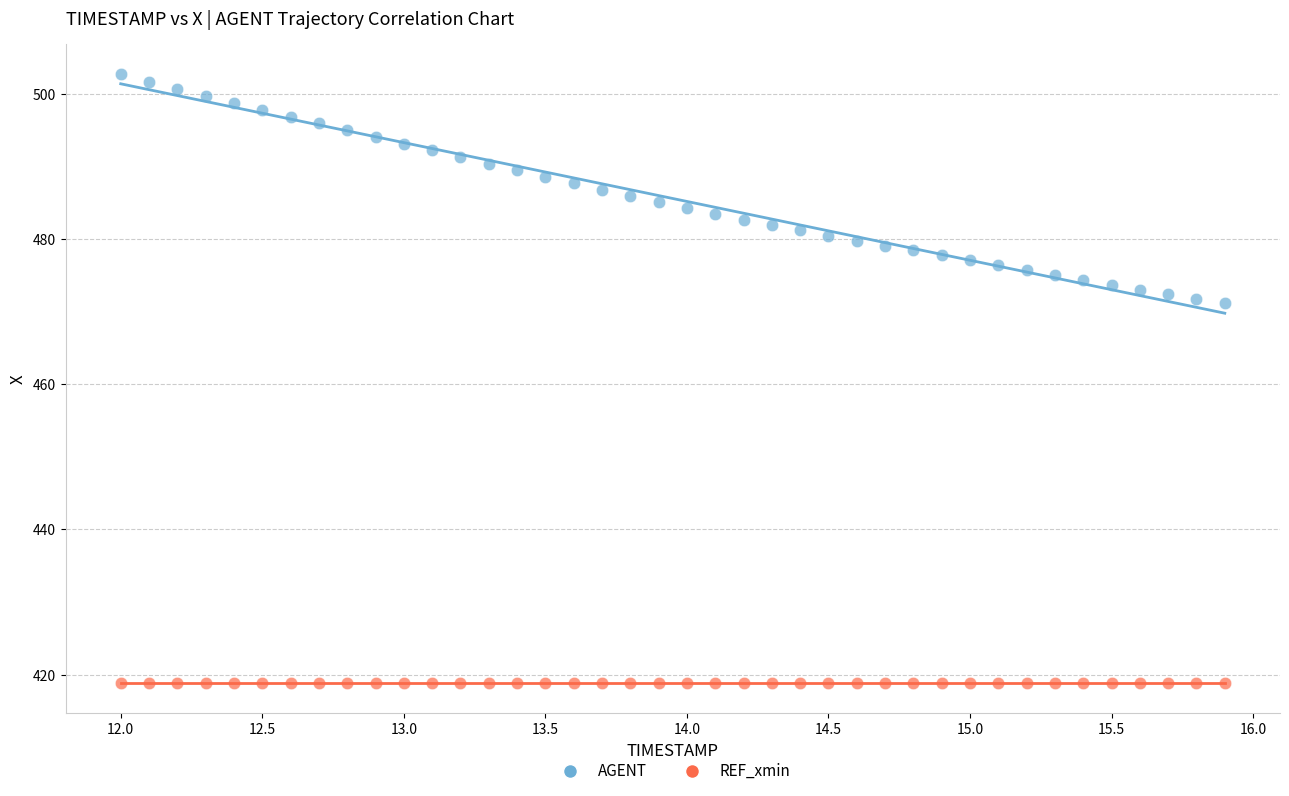

Which series reaches the minimum Y coordinate?

REF_xmin